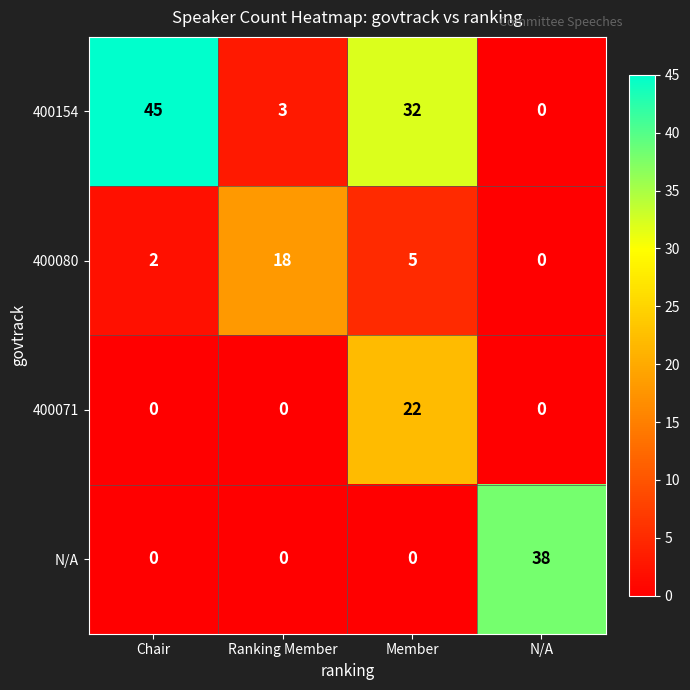

The N/A series shows 54 at N/A. True or false?

False